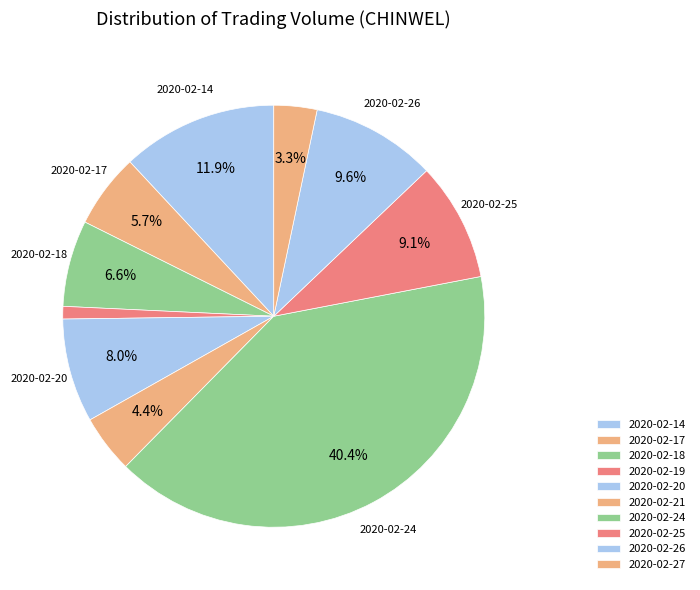

How many segments does this pie chart have?

10